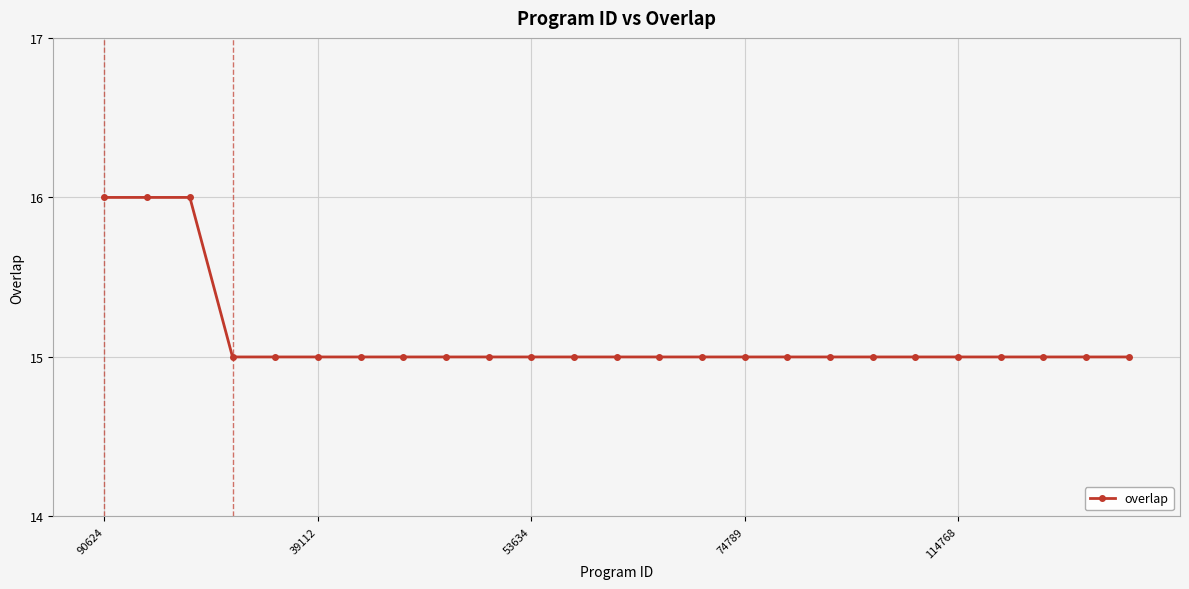

What is the value of the 7th point from the left?

15